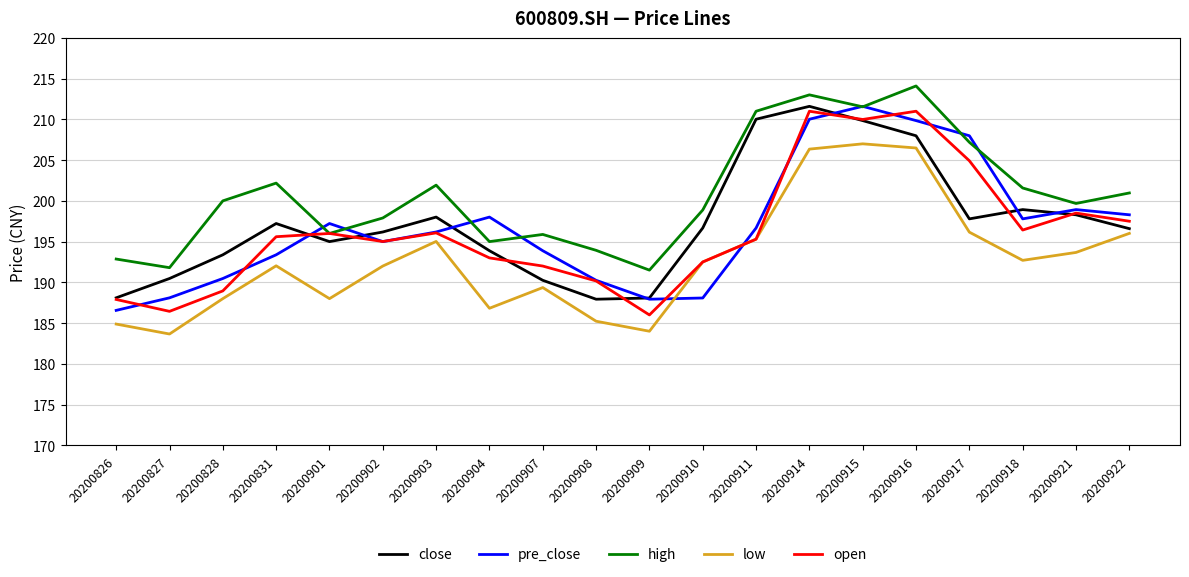

What is the minimum value for high?

191.5